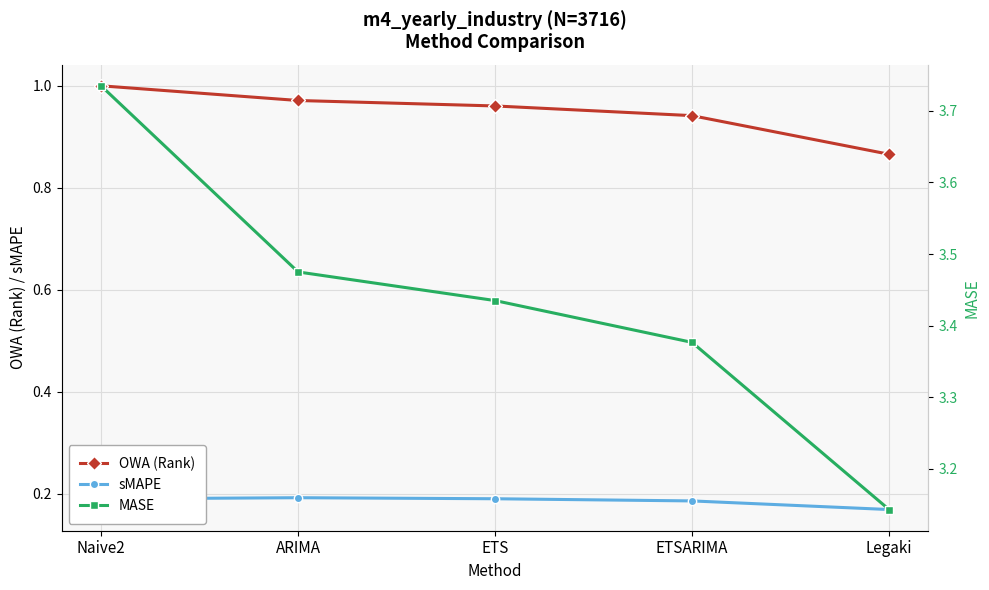

What is the label of the 2nd point from the left?

ARIMA